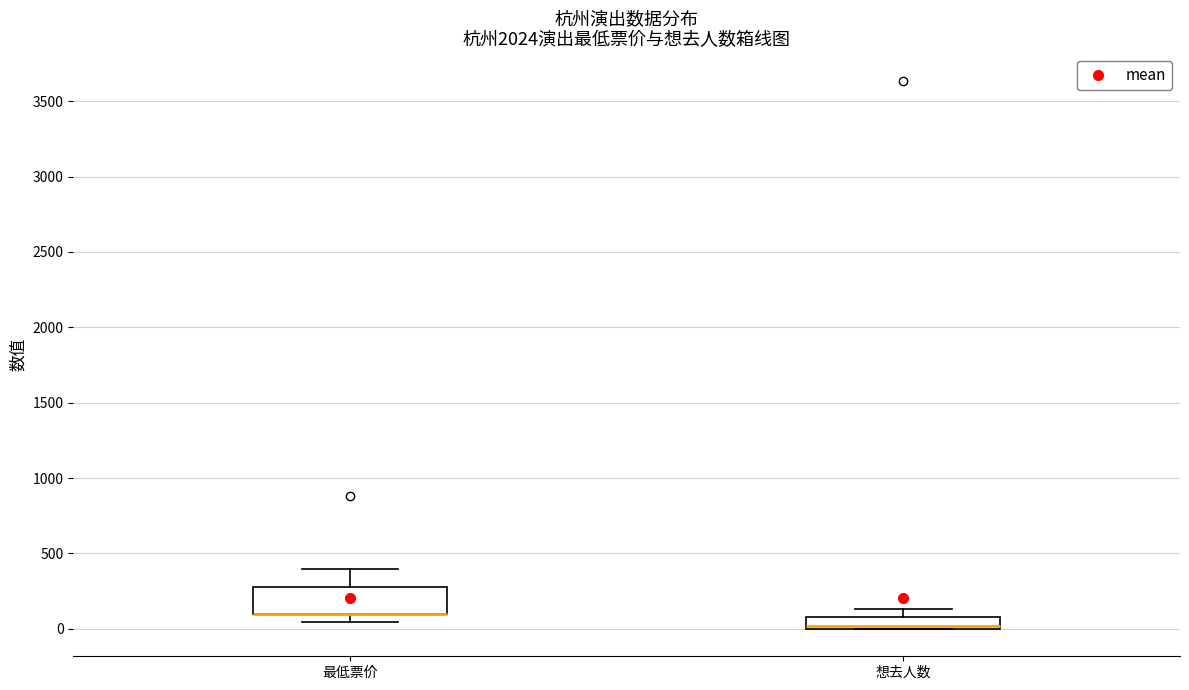

Comparing the boxes themselves (not the whiskers), which one is the tallest?

最低票价